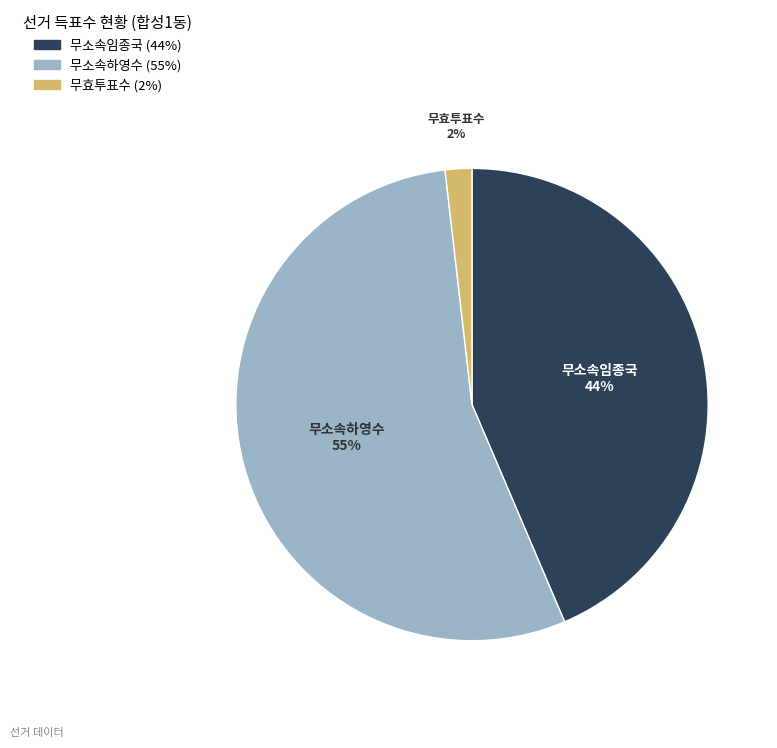

Which slice is the smallest?

무효투표수